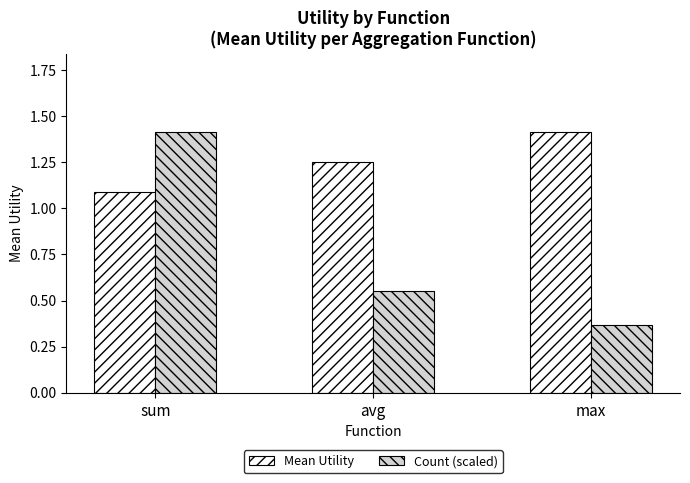

What is the approximate value of Mean Utility at sum?

1.1